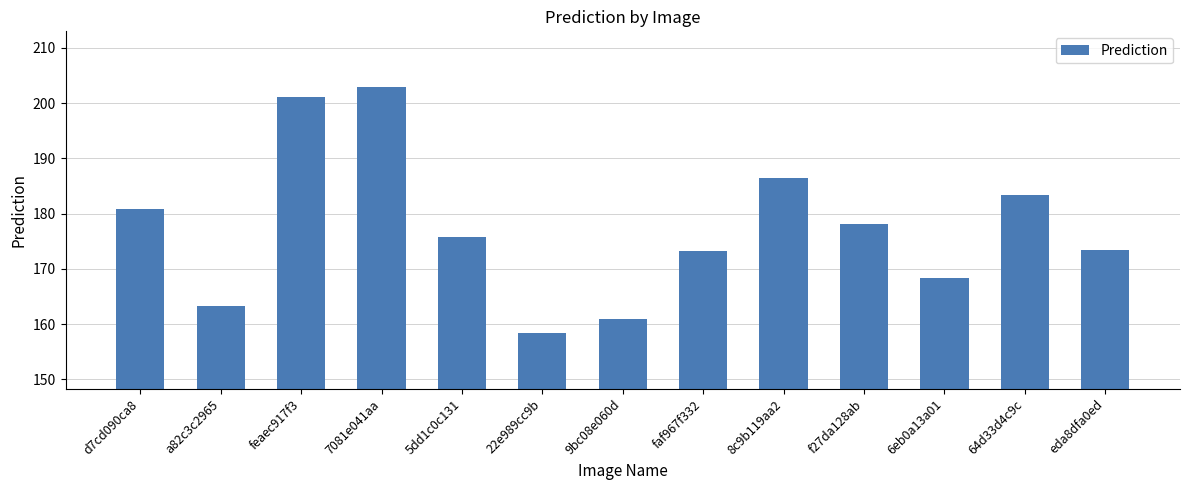

What is the difference between the maximum and minimum values?

44.7